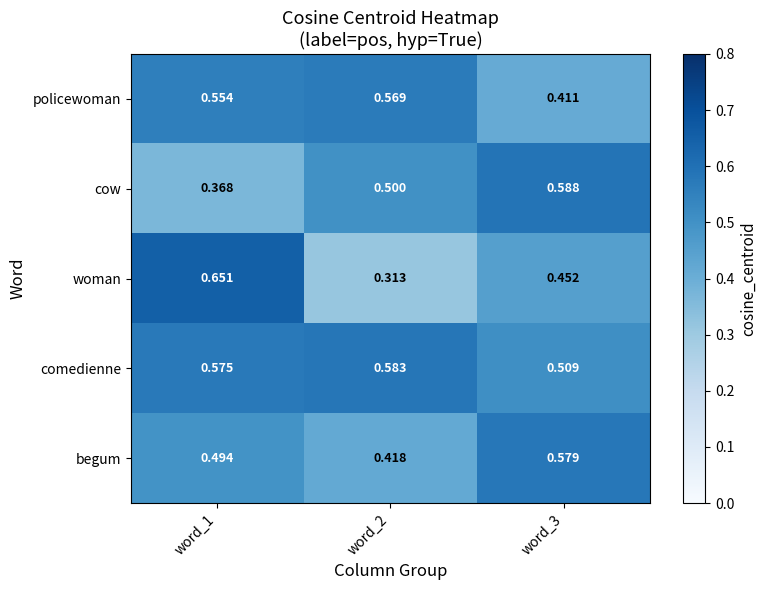

Rank the series at word_2 from lowest to highest value.

woman, begum, cow, policewoman, comedienne